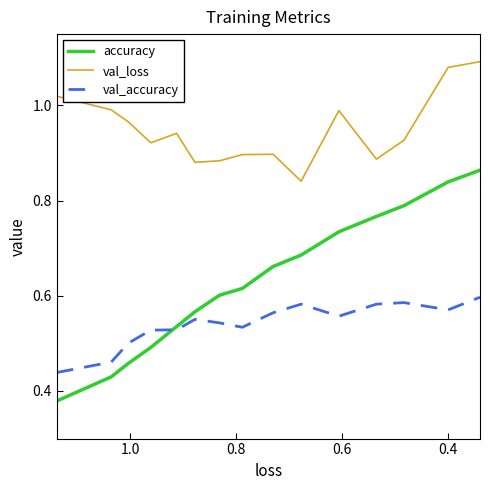

What is the value of the accuracy point at the 5th from the left?

0.5